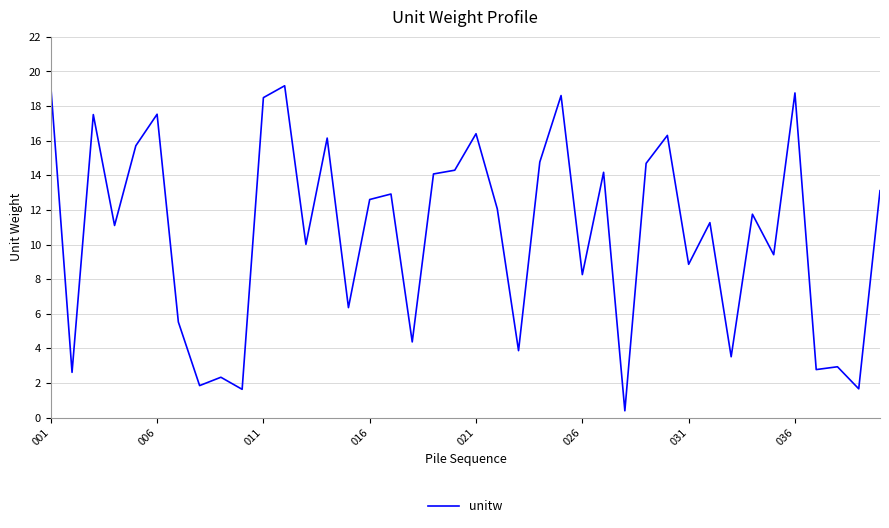

What is the maximum value shown in the chart?

19.2